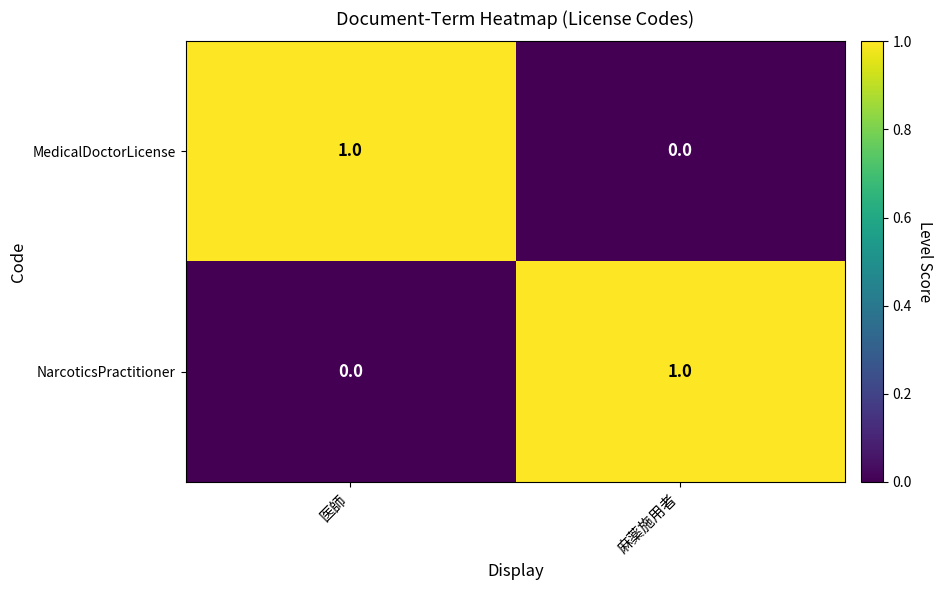

Rank the categories by NarcoticsPractitioner value from lowest to highest.

医師, 麻薬施用者